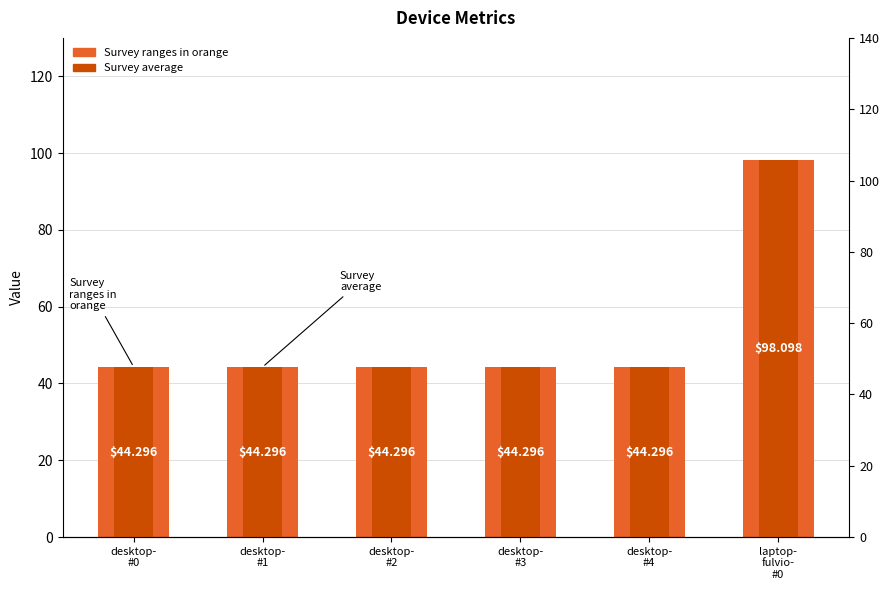

What are all the series names shown in the legend?

Survey ranges in orange, Survey average